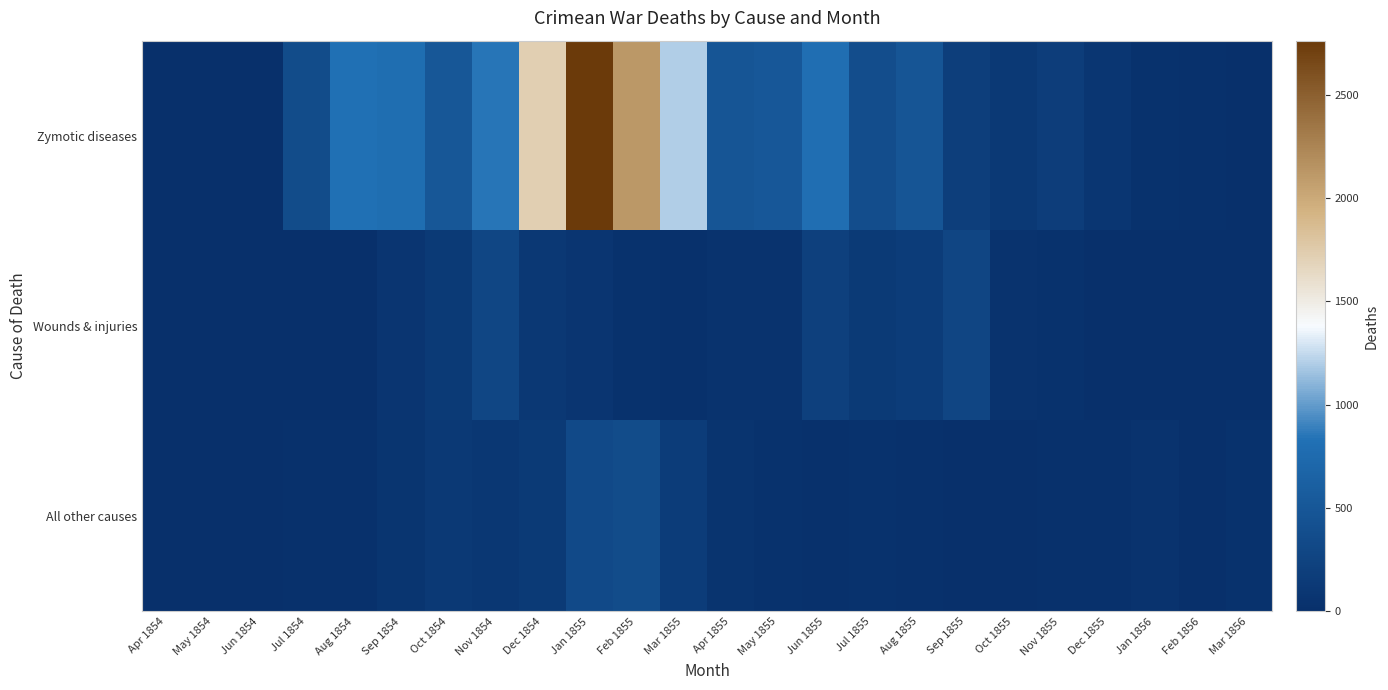

Reading right to left, list all the values displayed in this chart.

Zymotic diseases: Mar 1856=15	Feb 1856=24	Jan 1856=42	Dec 1855=91	Nov 1855=178	Oct 1855=128	Sep 1855=189	Aug 1855=483	Jul 1855=382	Jun 1855=802	May 1855=508	Apr 1855=477	Mar 1855=1205	Feb 1855=2120	Jan 1855=2761	Dec 1854=1725	Nov 1854=844	Oct 1854=503	Sep 1854=788	Aug 1854=828	Jul 1854=359	Jun 1854=11	May 1854=12	Apr 1854=1
Wounds & injuries: Mar 1856=0	Feb 1856=0	Jan 1856=2	Dec 1855=18	Nov 1855=33	Oct 1855=53	Sep 1855=276	Aug 1855=164	Jul 1855=134	Jun 1855=209	May 1855=49	Apr 1855=48	Mar 1855=32	Feb 1855=42	Jan 1855=83	Dec 1854=114	Nov 1854=287	Oct 1854=132	Sep 1854=81	Aug 1854=1	Jul 1854=0	Jun 1854=0	May 1854=0	Apr 1854=0
All other causes: Mar 1856=35	Feb 1856=19	Jan 1856=48	Dec 1855=28	Nov 1855=32	Oct 1855=18	Sep 1855=20	Aug 1855=25	Jul 1855=33	Jun 1855=31	May 1855=37	Apr 1855=57	Mar 1855=172	Feb 1855=361	Jan 1855=324	Dec 1854=131	Nov 1854=106	Oct 1854=128	Sep 1854=70	Aug 1854=30	Jul 1854=23	Jun 1854=6	May 1854=9	Apr 1854=5